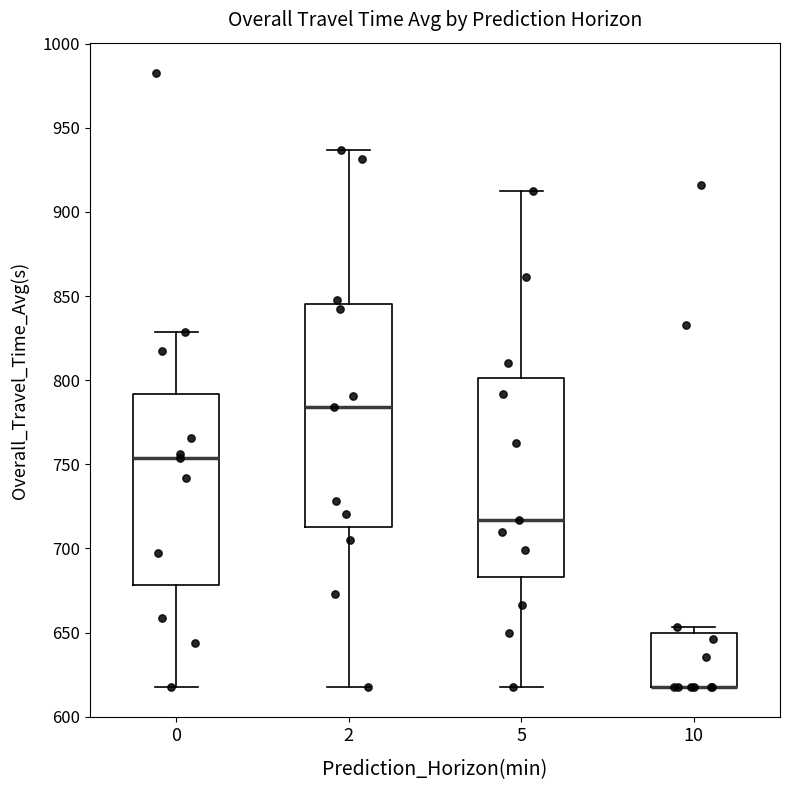

Reading left to right, transcribe this box plot: for each box, give where its median line is, the range the box spans, and where its two whiskers end, as read against the y-axis. The values are not printed on the chart, so give them approximately, as read against the axis.

0: median 755, box 680 to 790, whiskers 620 to 830
2: median 785, box 715 to 845, whiskers 620 to 935
5: median 715, box 685 to 800, whiskers 620 to 910
10: median 620 (drawn on the box's lower edge), box 620 to 650, whiskers 620 to 655